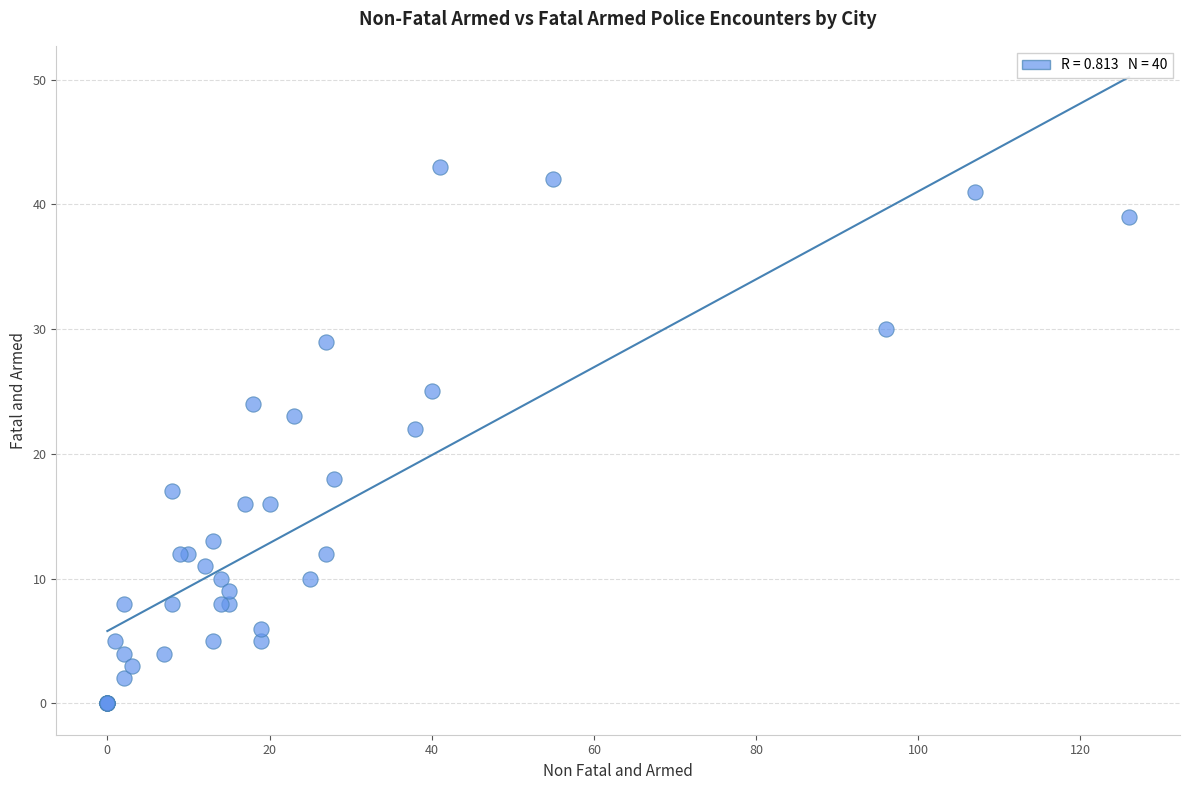

What Y value in the scatter plot is closest to 21?

22